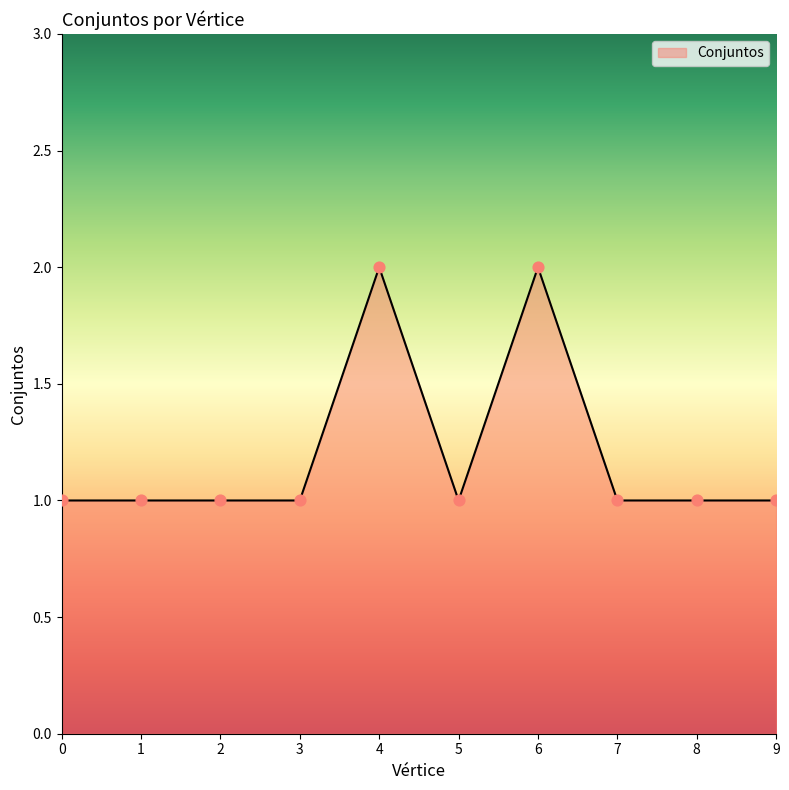

Which has a higher value, 5 or 4?

4